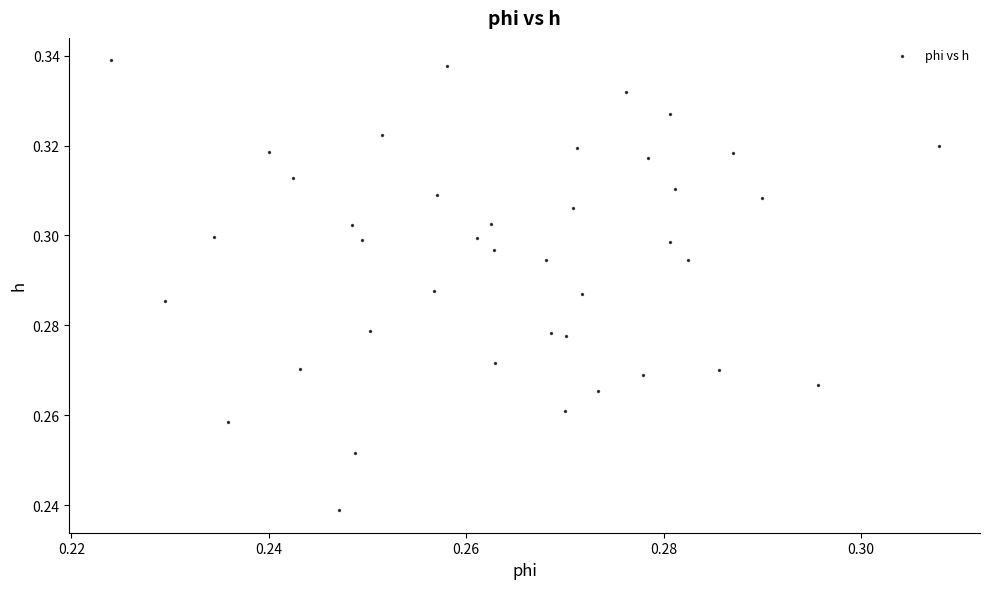

Count the number of points in this scatter plot.

40